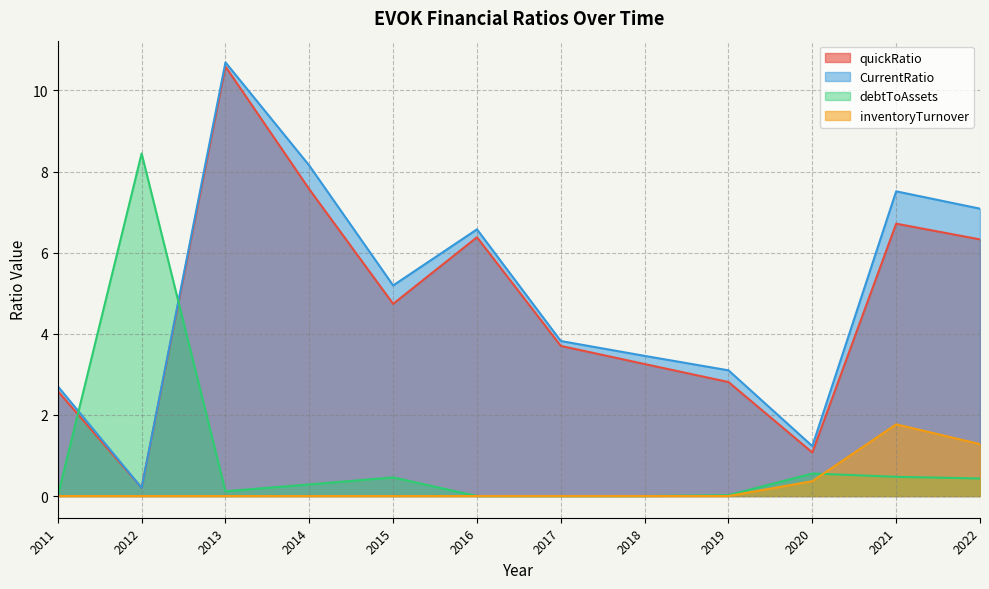

Which has a higher value, 2018 or 2016?

2016